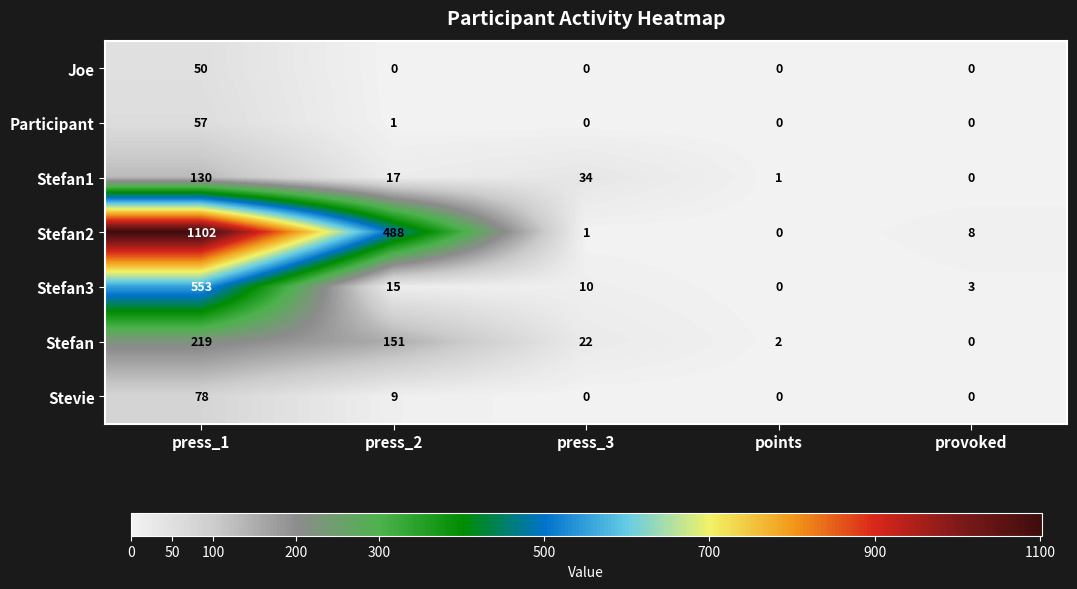

Count the number of categories in the chart.

5